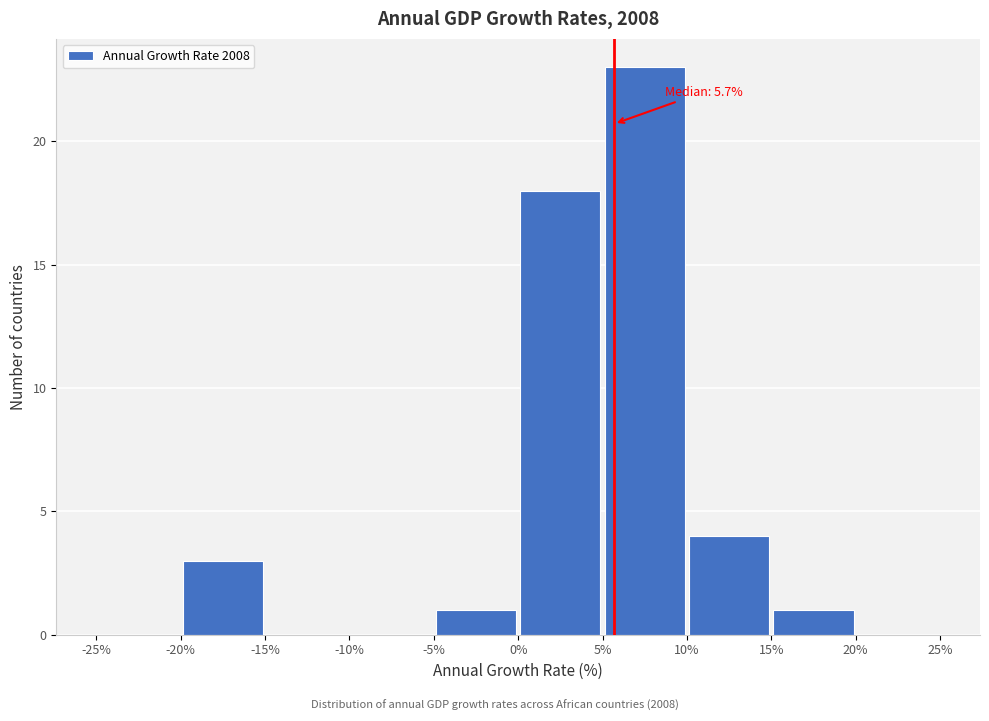

Over which range of the x-axis is the bar tallest?

5% to 10%